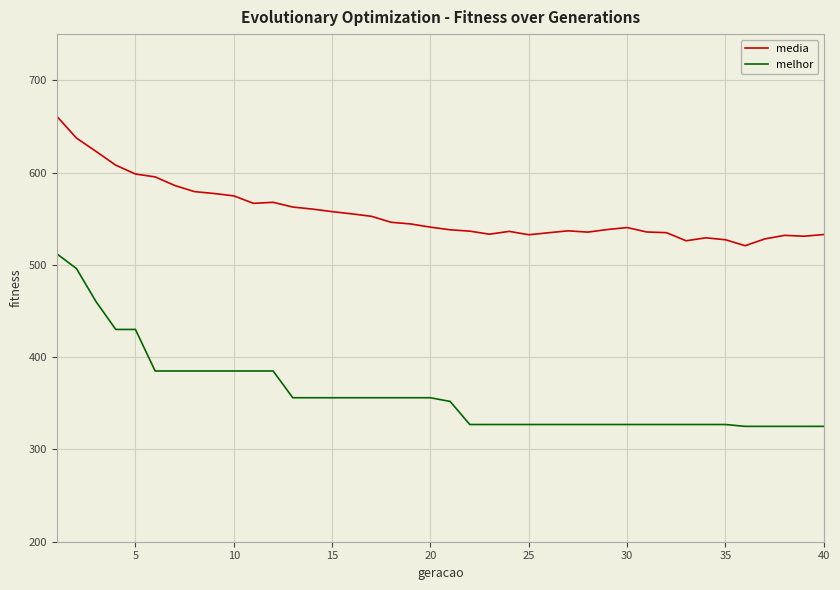

Rank the series by their average value, from lowest to highest.

melhor, media